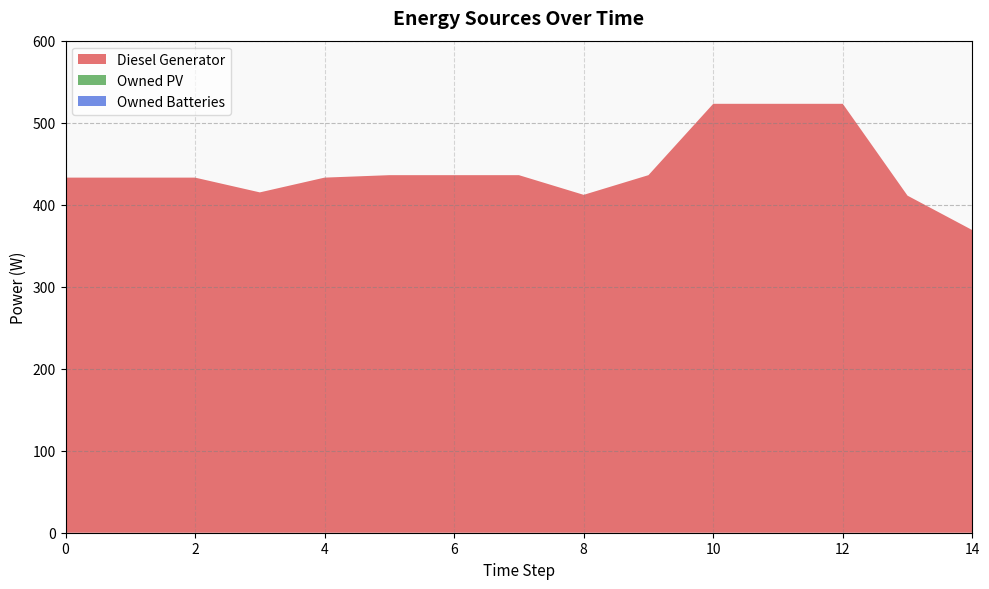

Reading right to left, list all the values displayed in this chart.

Diesel Generator: 14=369	13=411	12=523	11=523	10=523	9=436	8=412	7=436	6=436	5=436	4=433	3=415	2=433	1=433	0=433
Owned PV: 14=0	13=0	12=0	11=0	10=0	9=0	8=0	7=0	6=0	5=0	4=0	3=0	2=0	1=0	0=0
Owned Batteries: 14=0	13=0	12=0	11=0	10=0	9=0	8=0	7=0	6=0	5=0	4=0	3=0	2=0	1=0	0=0